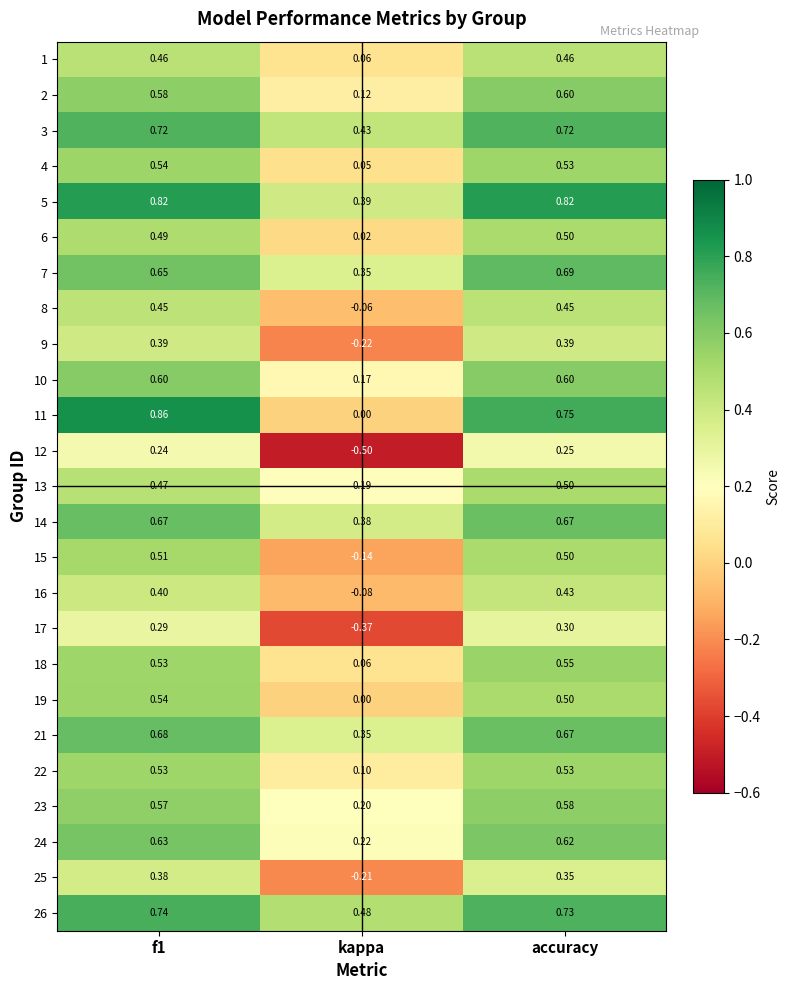

Which series has the widest spread of values?

11